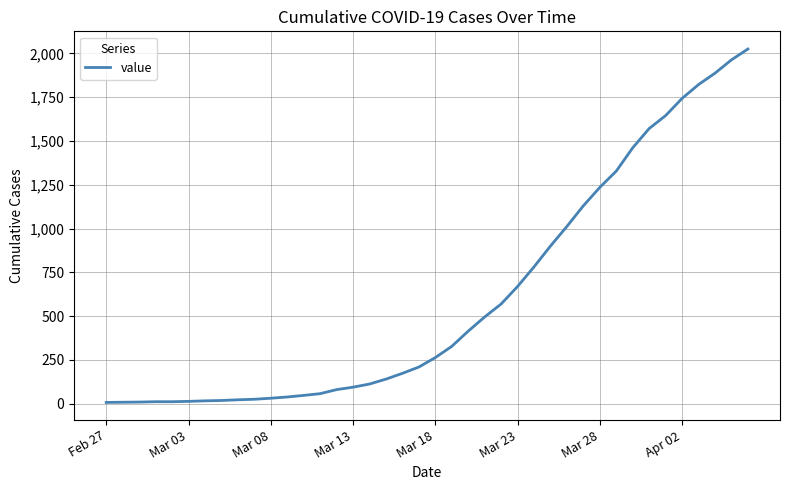

What is the greatest value displayed?

2025